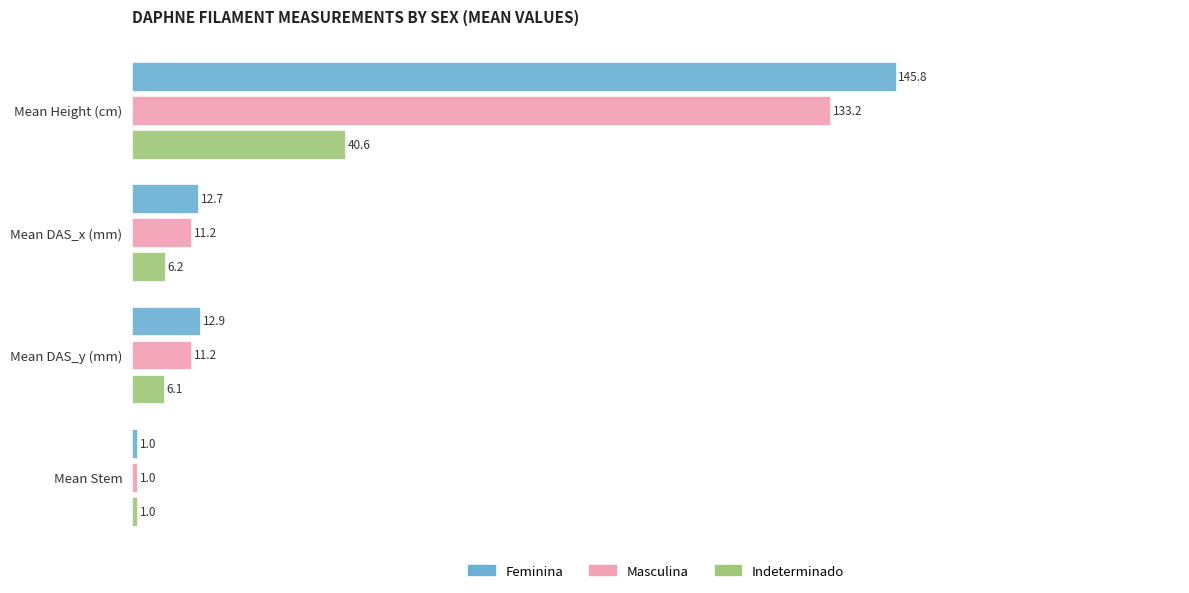

What is the highest value of the Indeterminado series?

40.6